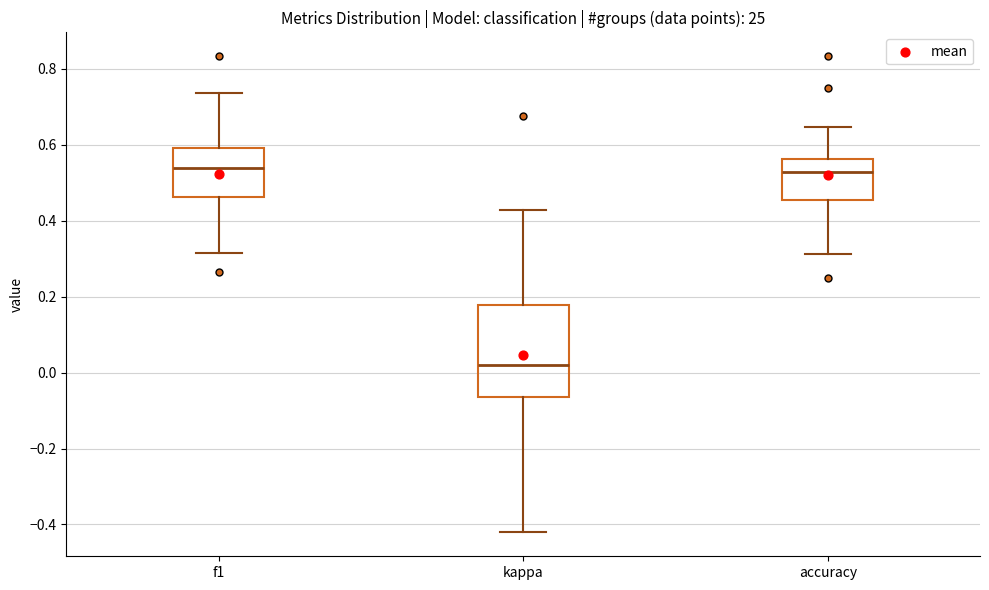

Which box is the tallest, from its lower edge to its upper edge?

kappa